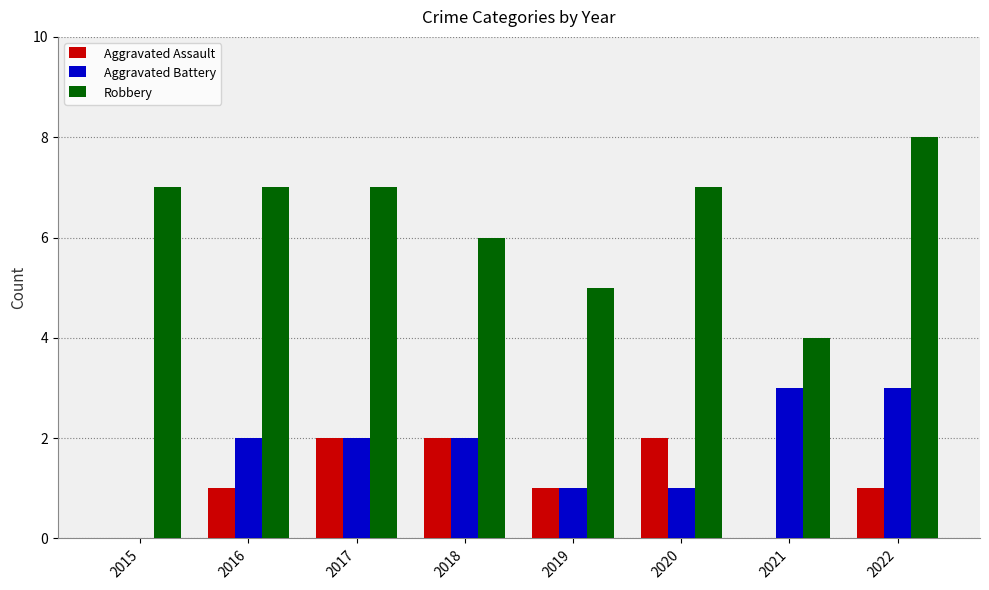

Which series has the largest range (max minus min)?

Robbery